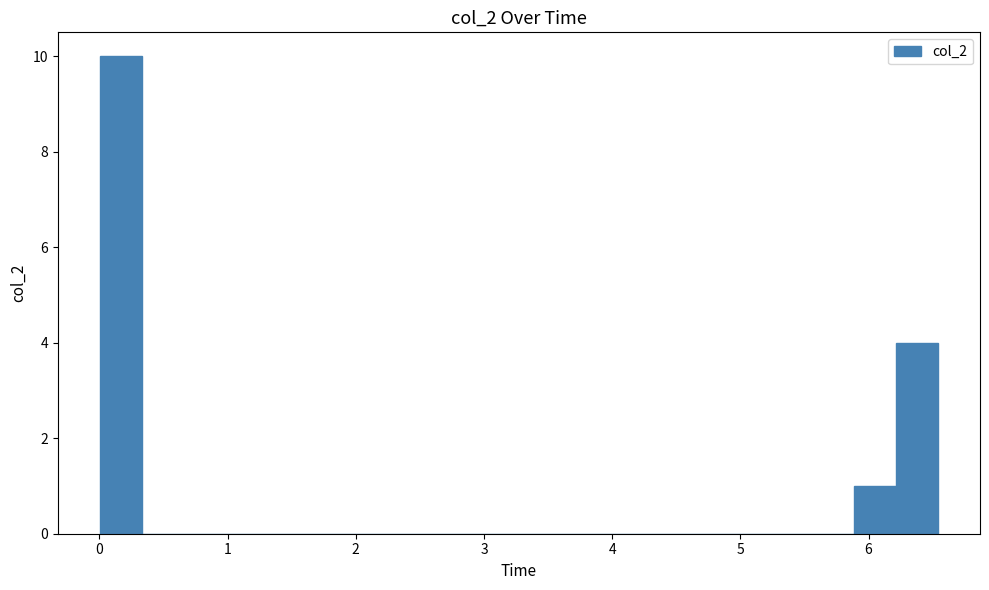

Read against the x-axis, roughly where is the centre of the tallest bar?

0.2